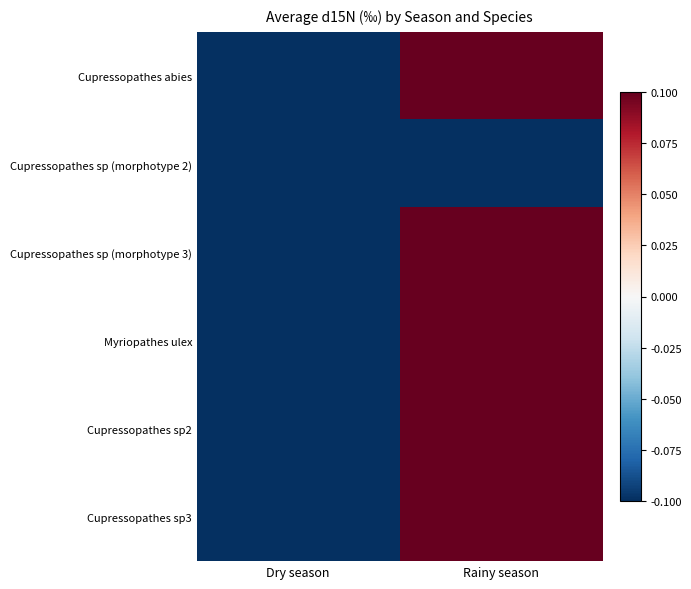

Reading left to right, extract all data points from this chart.

Cupressopathes abies: Dry season=-0.2	Rainy season=0.3
Cupressopathes sp (morphotype 2): Dry season=-0.3	Rainy season=-0.1
Cupressopathes sp (morphotype 3): Dry season=-0.1	Rainy season=0.3
Myriopathes ulex: Dry season=-0.3	Rainy season=0.3
Cupressopathes sp2: Dry season=-0.2	Rainy season=0.2
Cupressopathes sp3: Dry season=-0.2	Rainy season=0.3